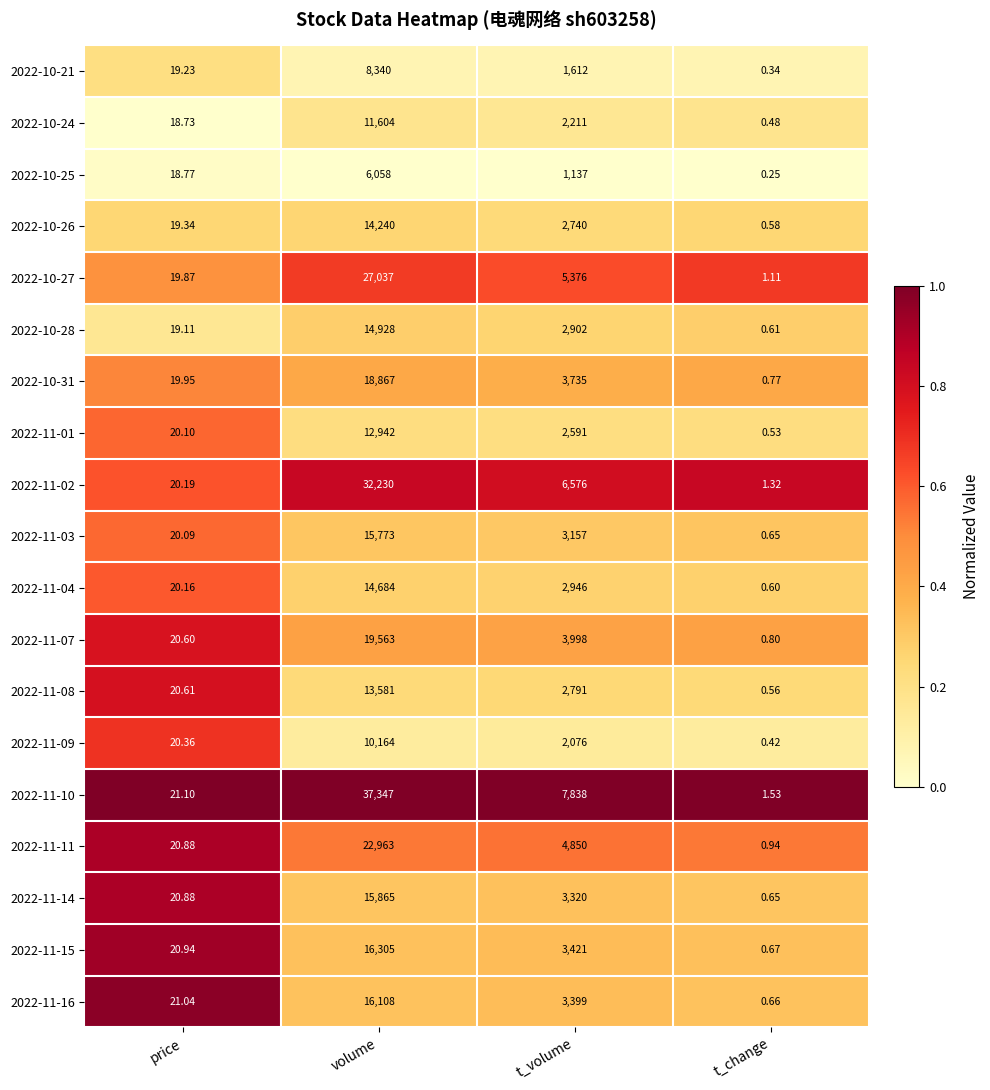

List the labels in order of 2022-11-04 value, largest first.

volume, t_volume, price, t_change